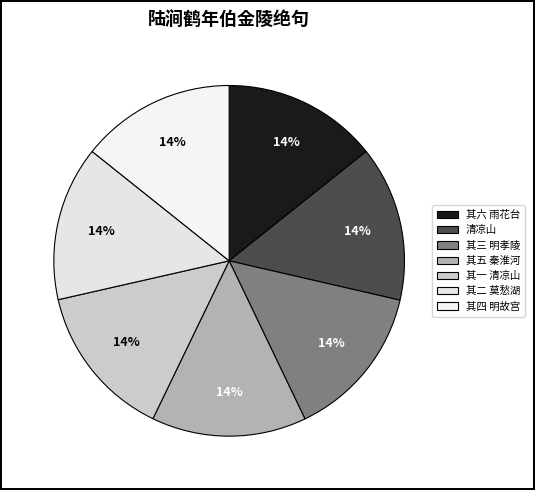

Count the number of slices in the pie.

7